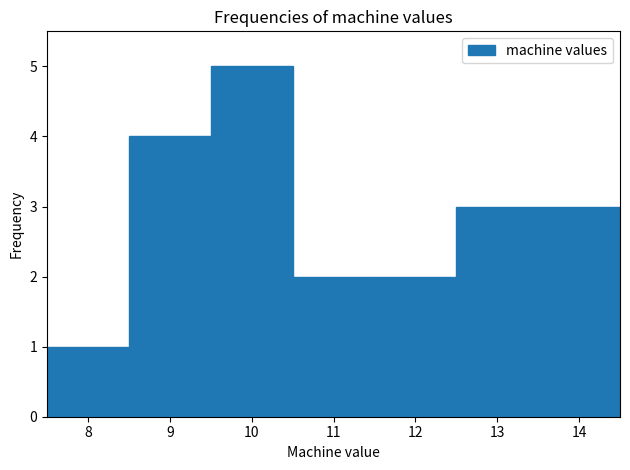

How tall is the bar that spans 7.5 to 8.5 on the x-axis? The values are not printed on the chart, so give them approximately, as read against the axis.

1